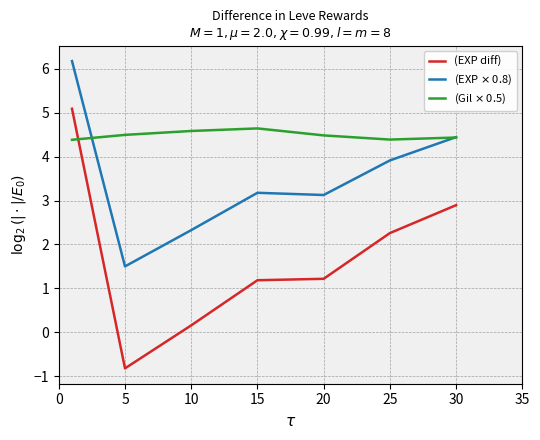

True or false: (EXP $\times$ 0.8) and (Gil $\times$ 0.5) cross at least once.

True